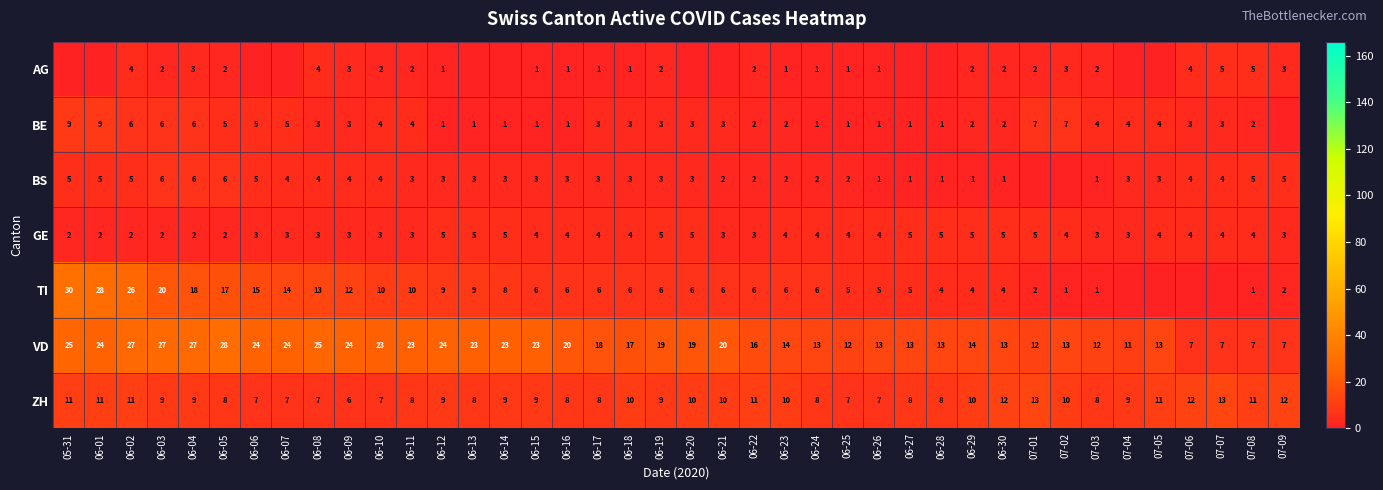

What is the approximate value of ZH at 06-04?

9